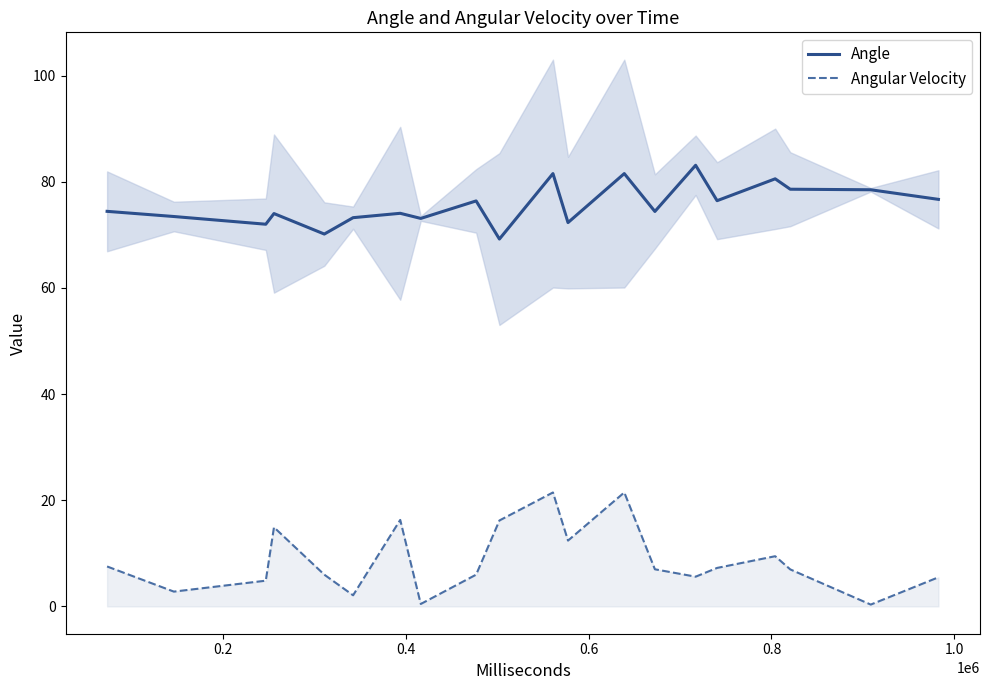

True or false: Angular Velocity and Angle cross at least once.

False